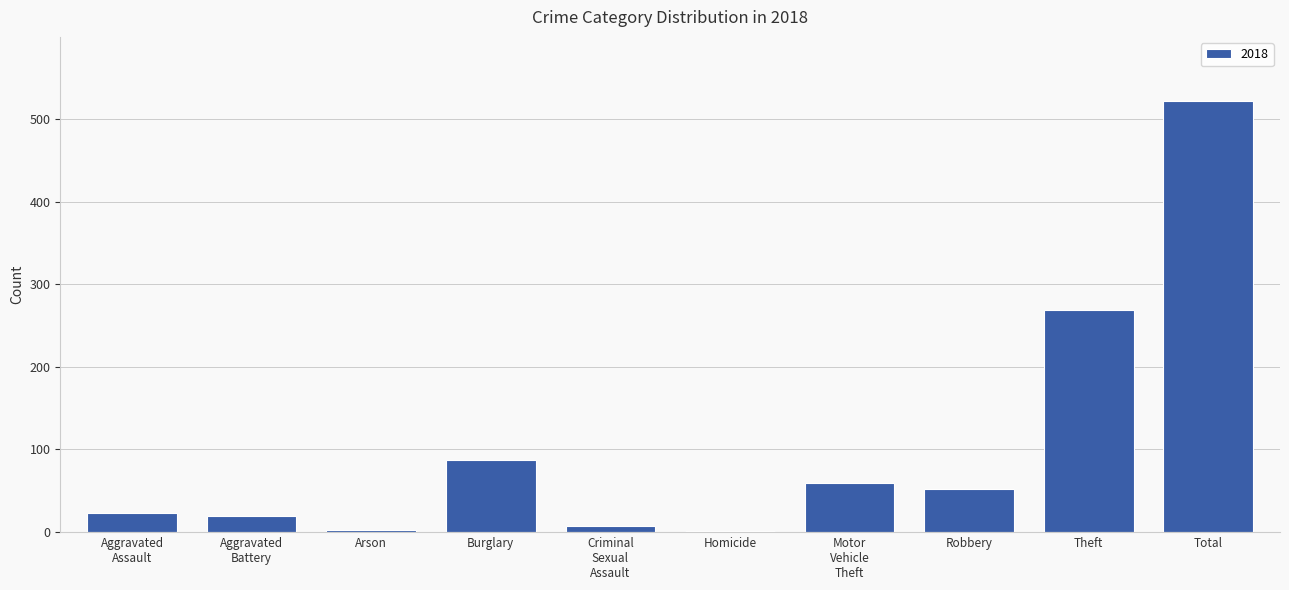

Where is the data nearest to the value 261?

Theft